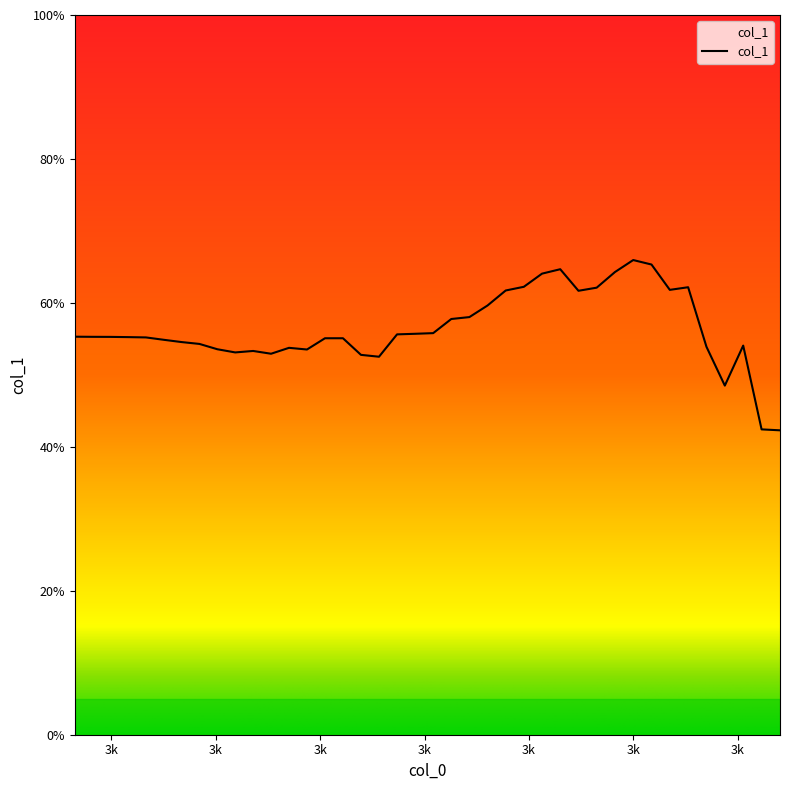

Which category has the highest value across all series?

3719.9728135020414